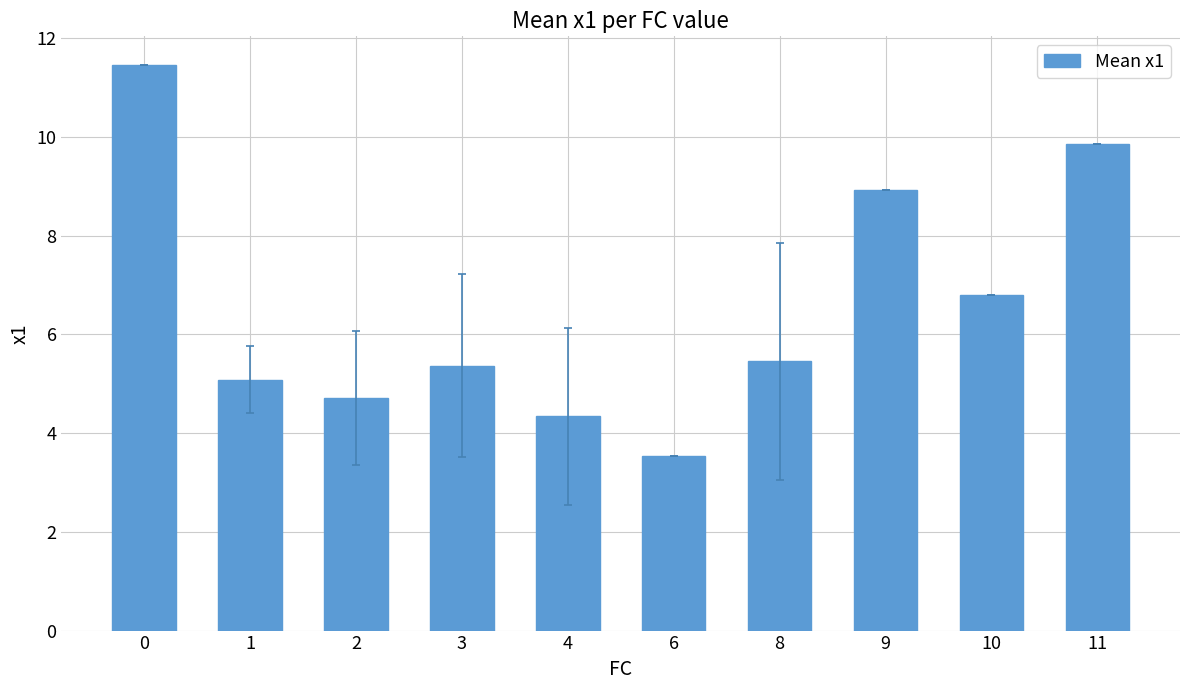

What is the sum of the values at 3 and 4?

9.7